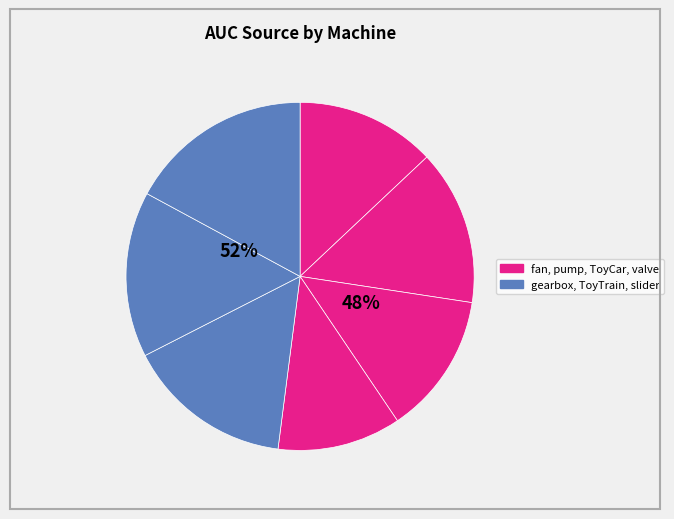

Is it true that slider is 17% of the pie?

True